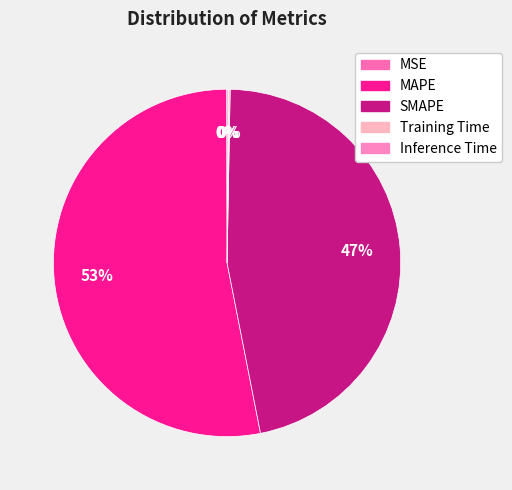

How much of the chart is everything except Inference Time?

99.9%